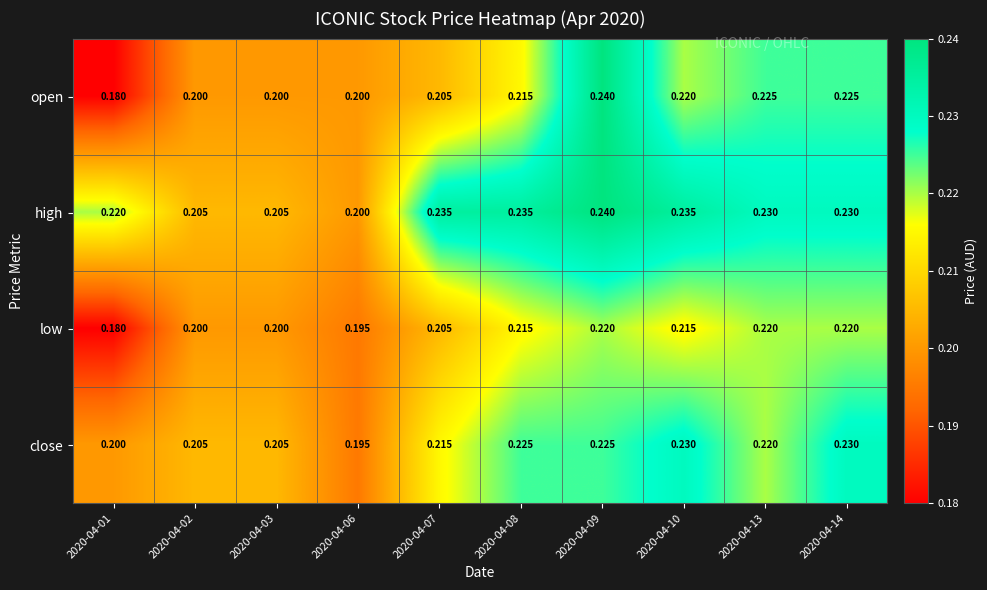

Which series has the largest total across all categories?

high